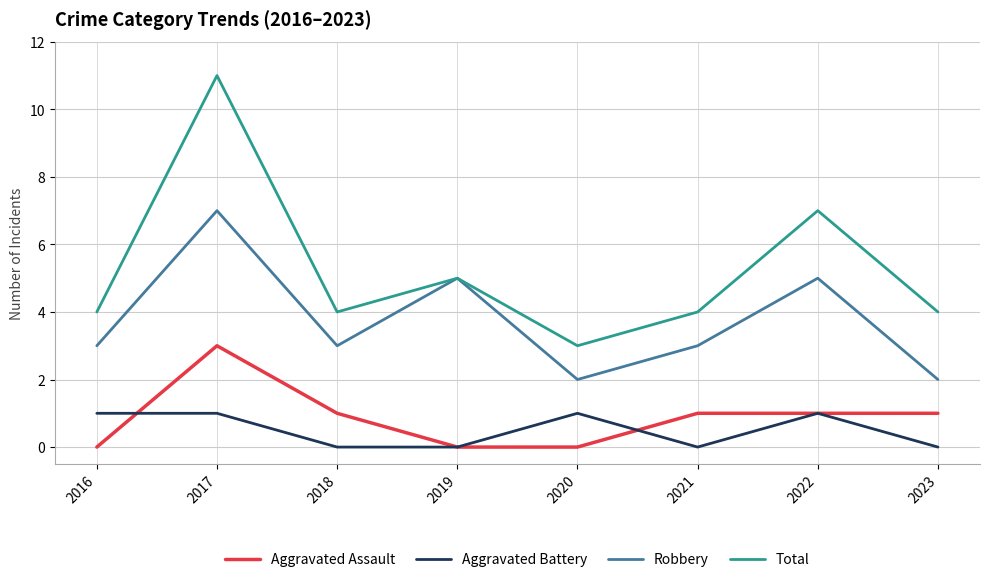

What is the maximum value for Total?

11